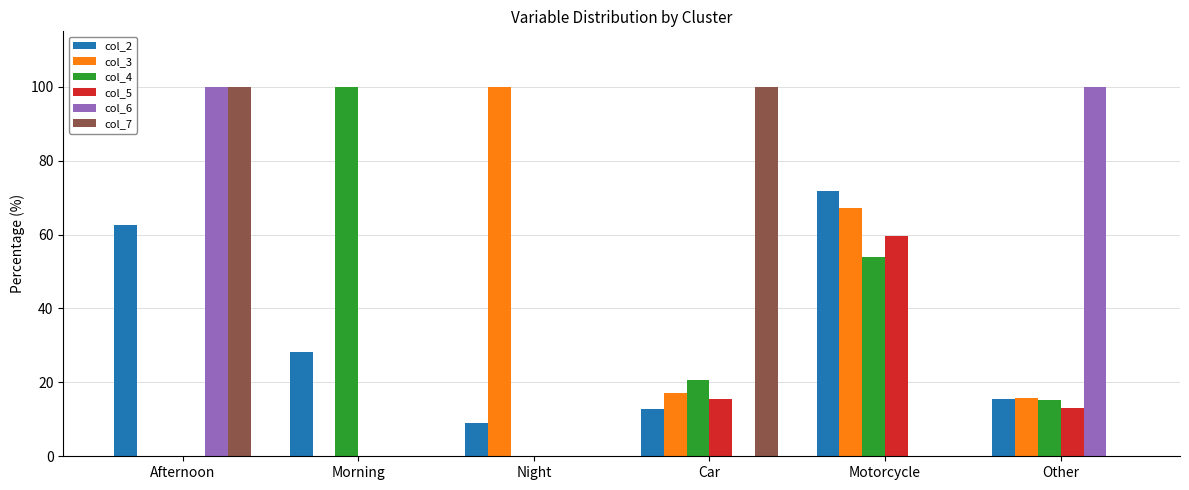

Between Morning and Car, which series saw the biggest shift?

col_7